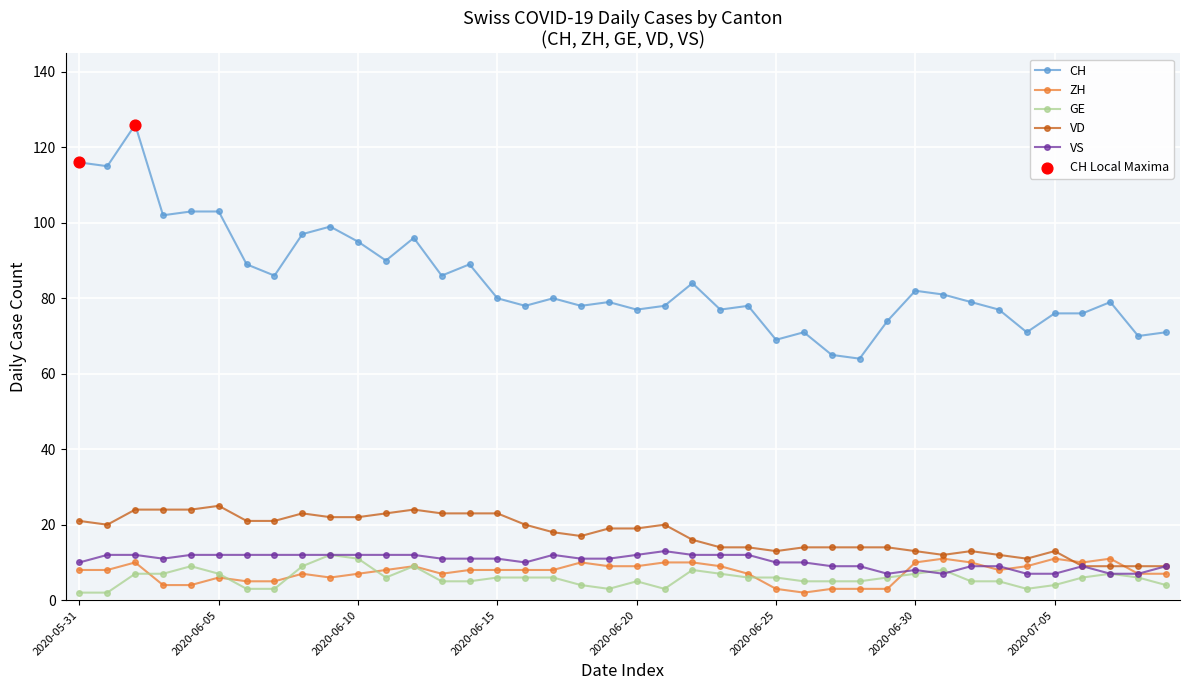

Which series has the largest total across all categories?

CH